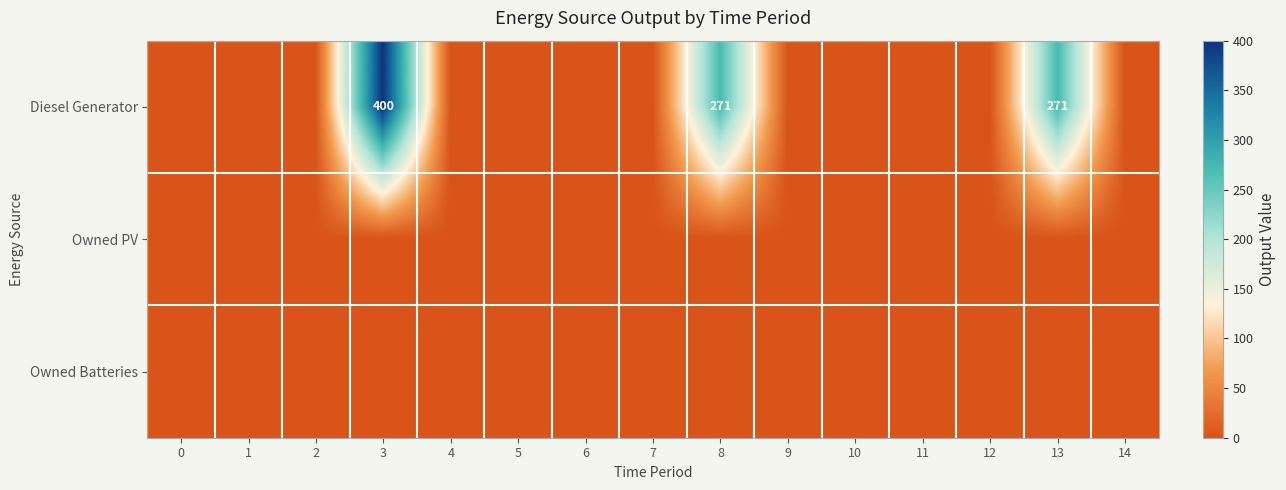

How many values in the Diesel Generator series exceed 0?

3